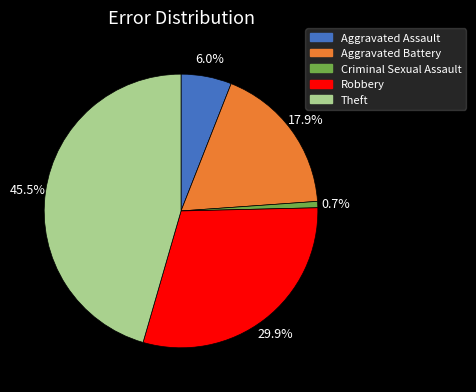

Which has a higher value, Criminal Sexual Assault or Theft?

Theft